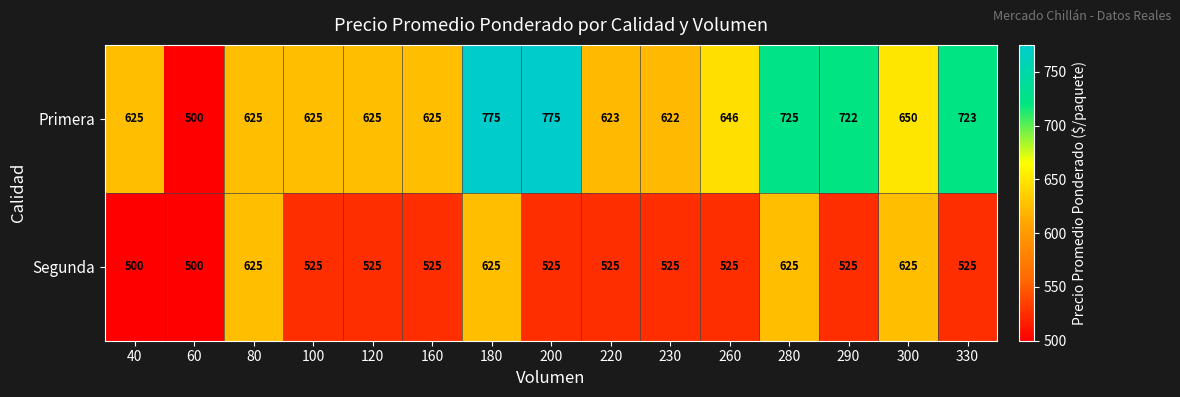

How many categories are shown in the chart?

15